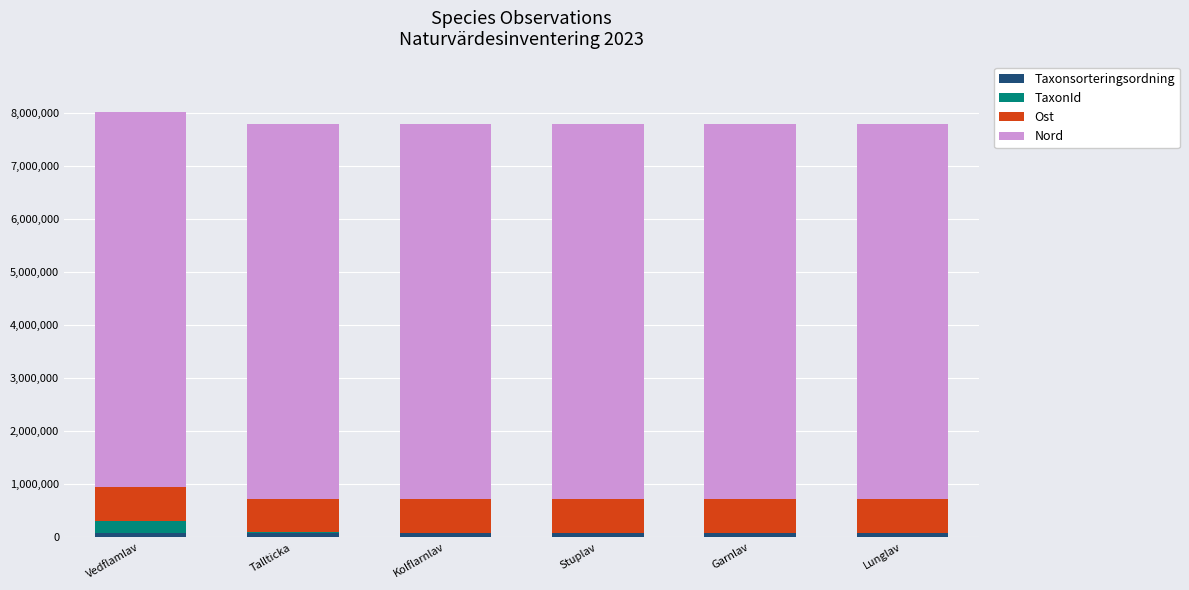

At which label is TaxonId closest to 117631?

Stuplav